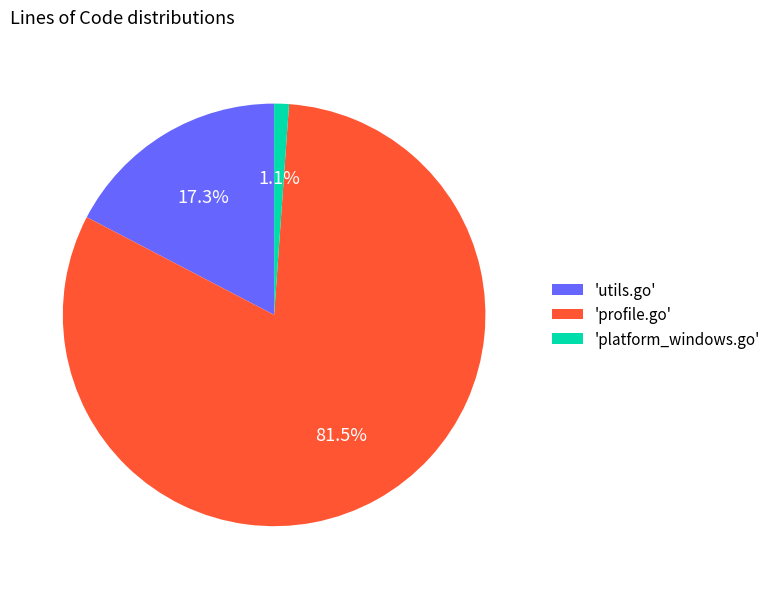

Which has a higher value, 'platform_windows.go' or 'utils.go'?

'utils.go'